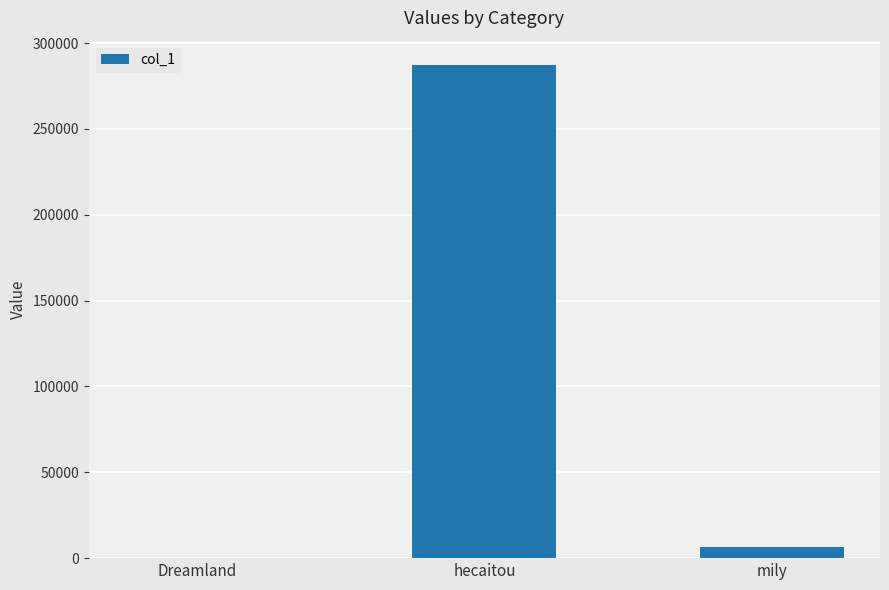

Reading left to right, list all the values displayed in this chart.

2	287047	6323